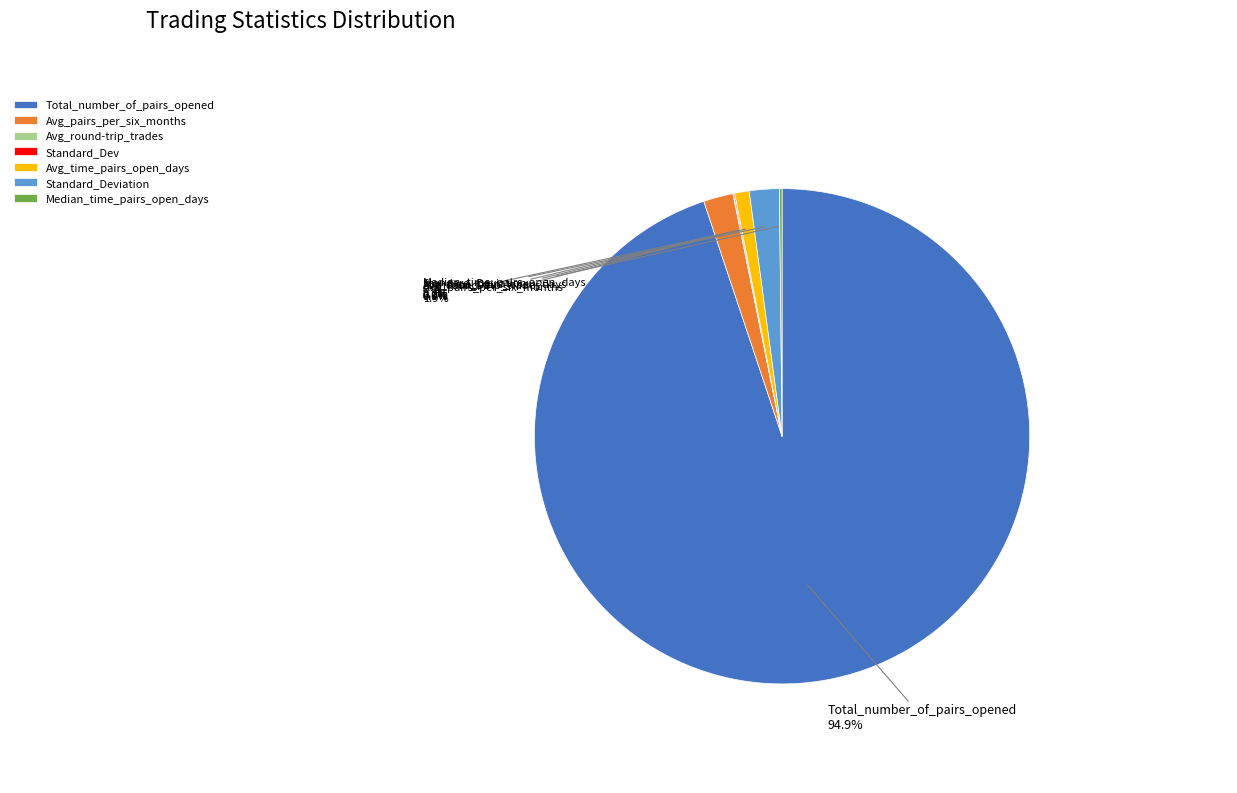

Does Total_number_of_pairs_opened represent more than half of the total?

Yes